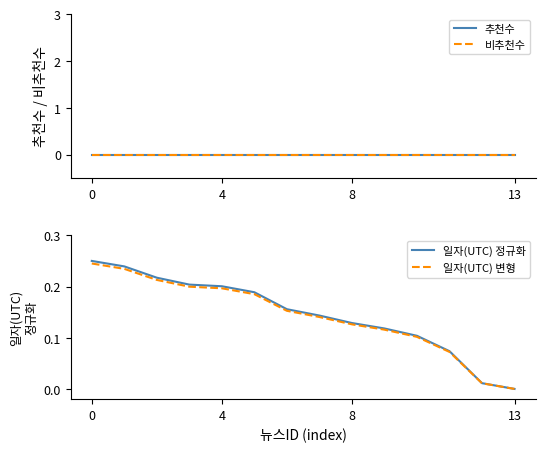

True or false: 비추천수 has more than 0 interior local peaks.

False